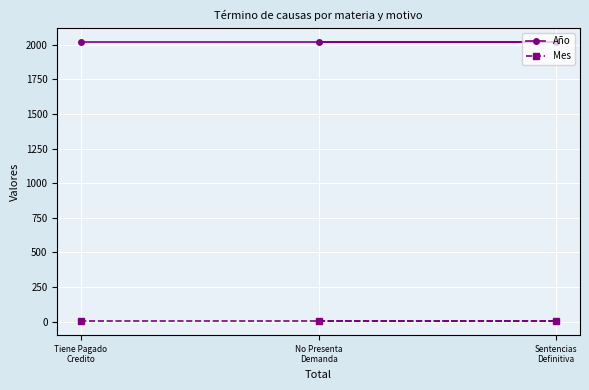

What is the sum of the Mes values at Sentencias
Definitiva and No Presenta
Demanda?

6